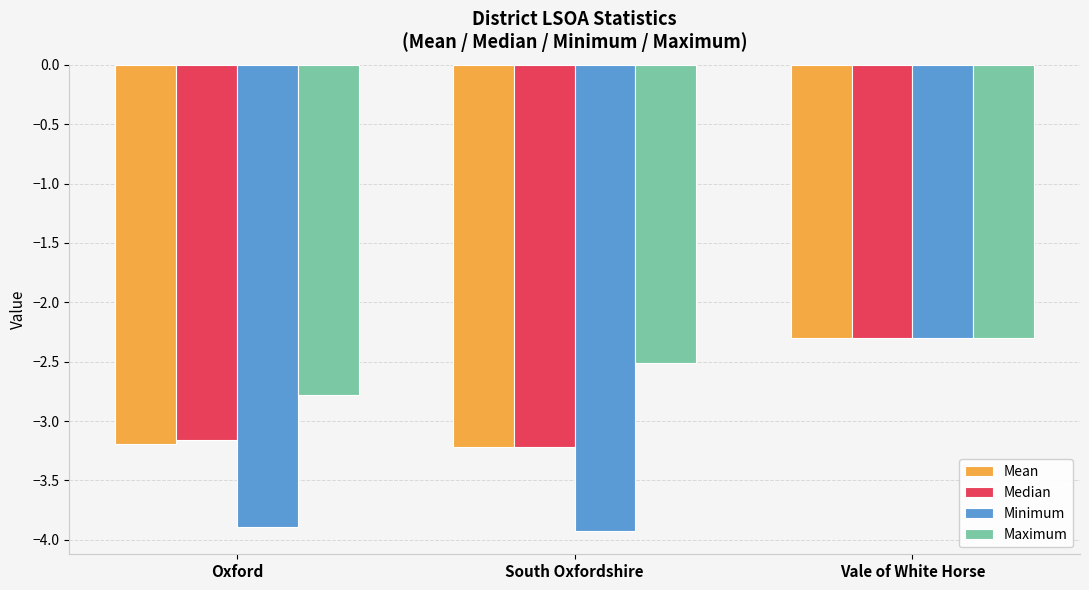

At which label does Mean first exceed -3?

Vale of White Horse